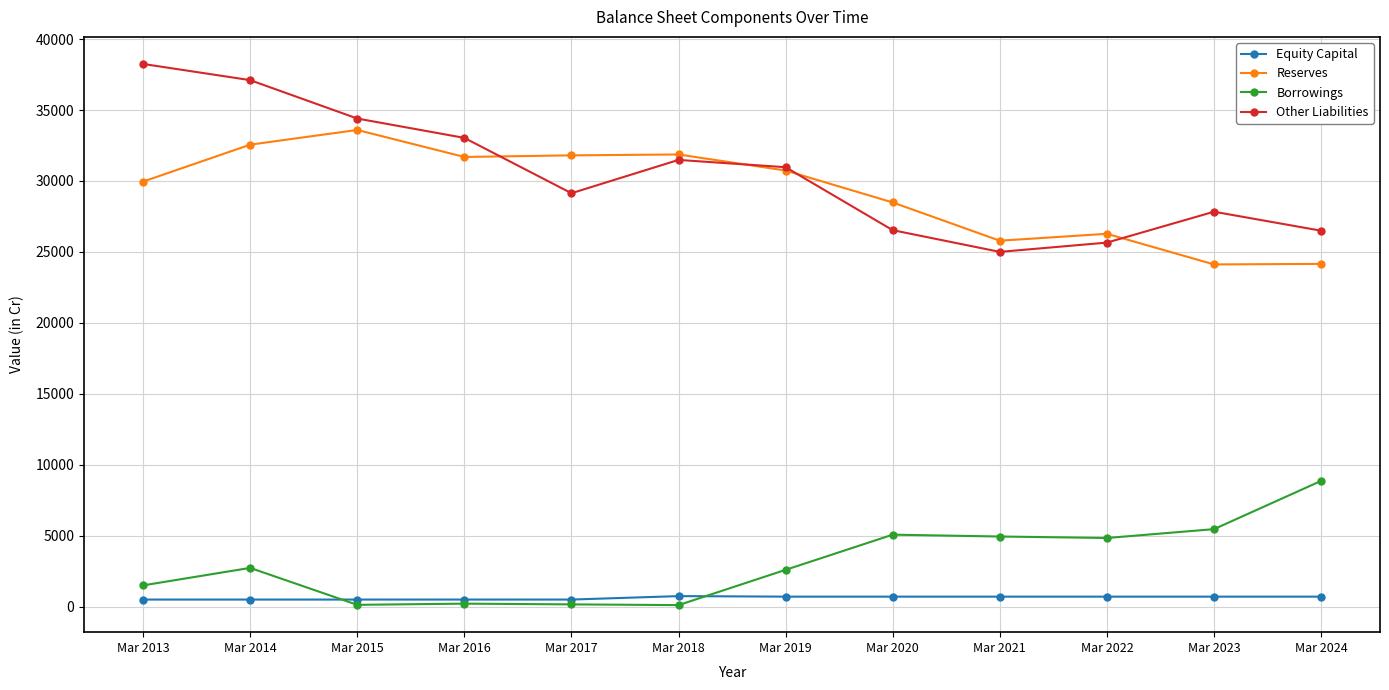

How many distinct data groups are displayed?

4